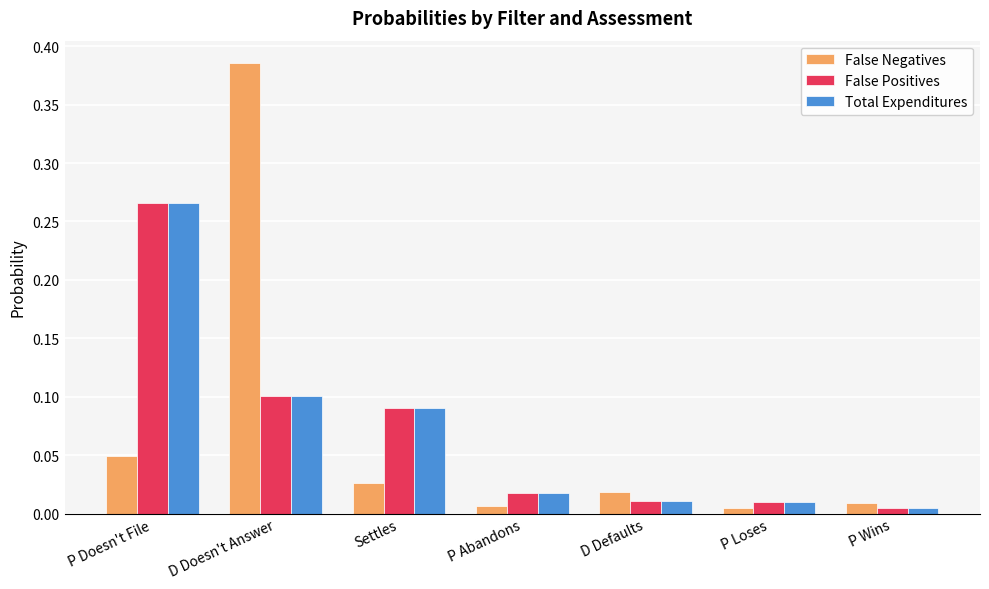

Which series has the largest range (max minus min)?

False Negatives